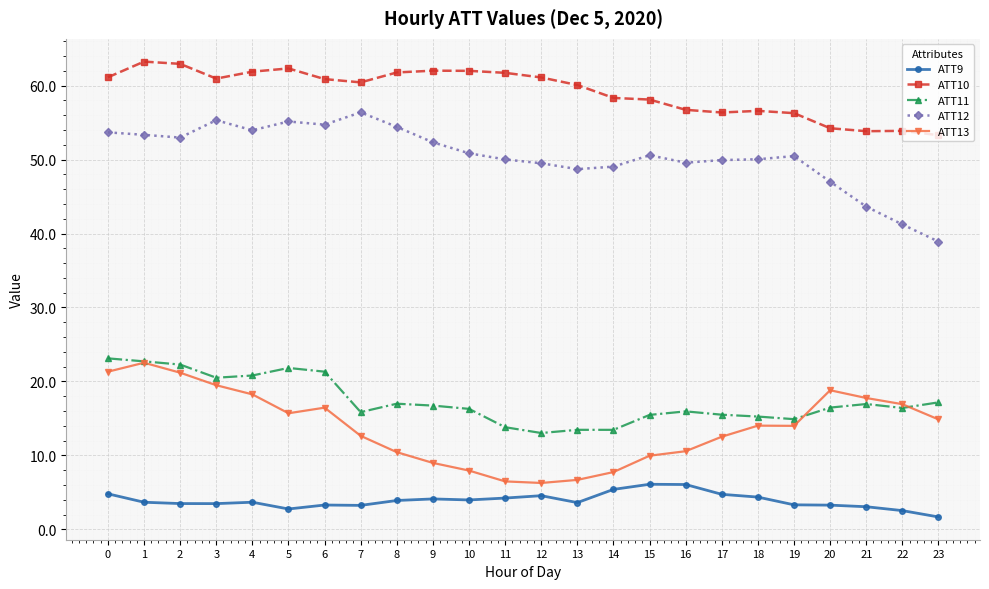

What is the value of the ATT9 point at the 4th from the left?

3.5